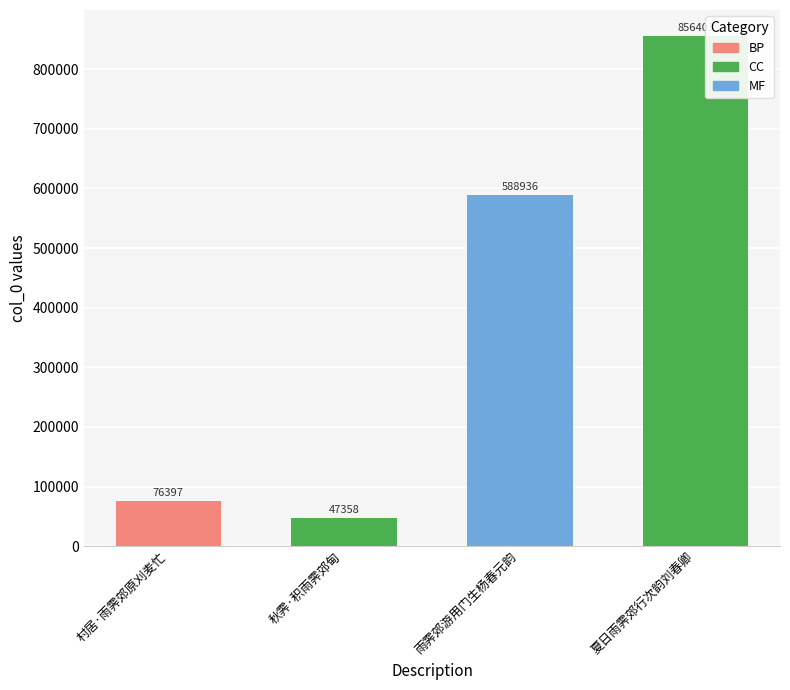

At which label is the value closest to 451879?

雨霁郊游用门生杨春元韵